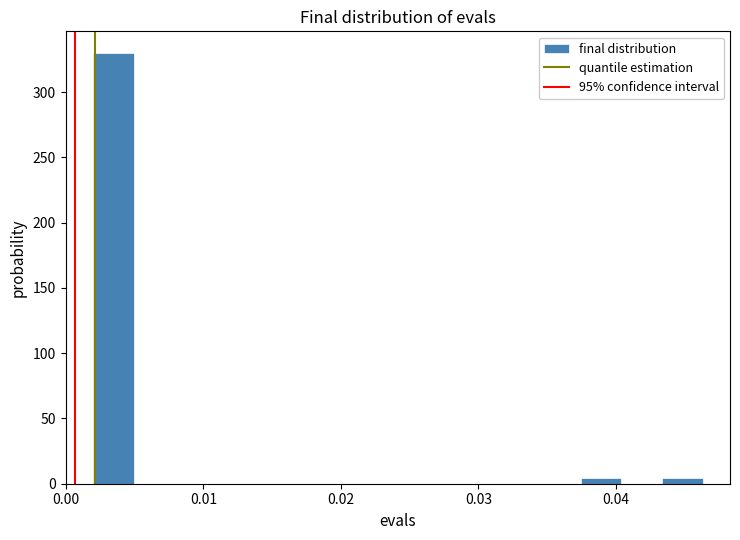

Around what value on the x-axis is the tallest bar? Give the approximate position of its centre, as read against the axis.

0.003